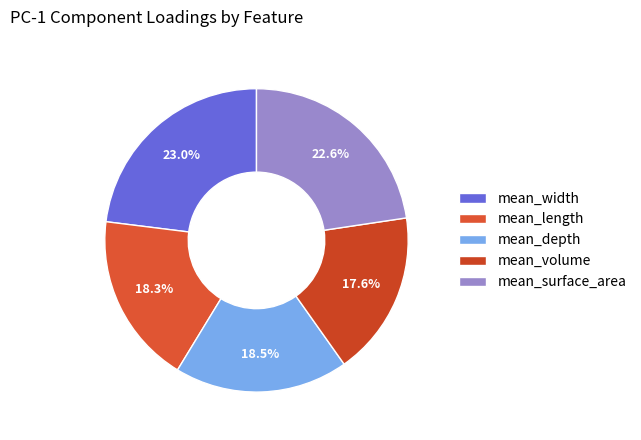

To the nearest percent, what is the difference between the largest and smallest slice percentages?

5%